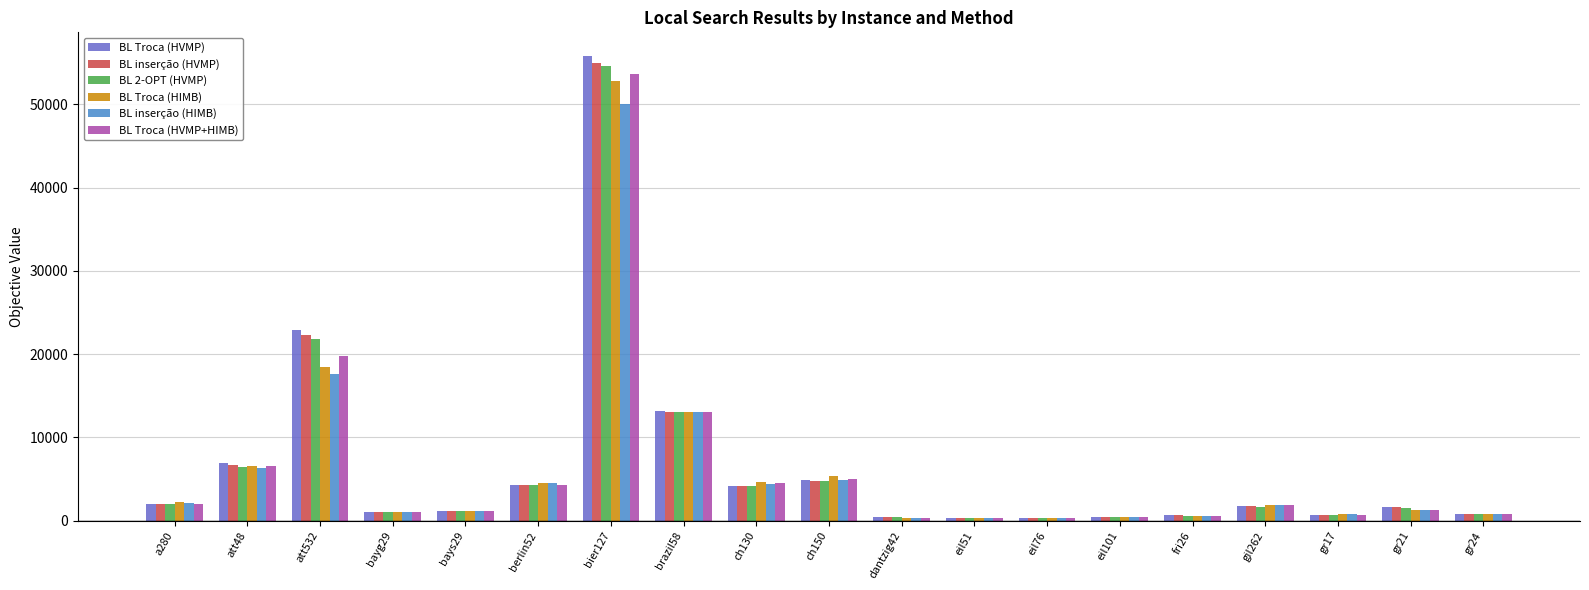

What position from the right is dantzig42?

9